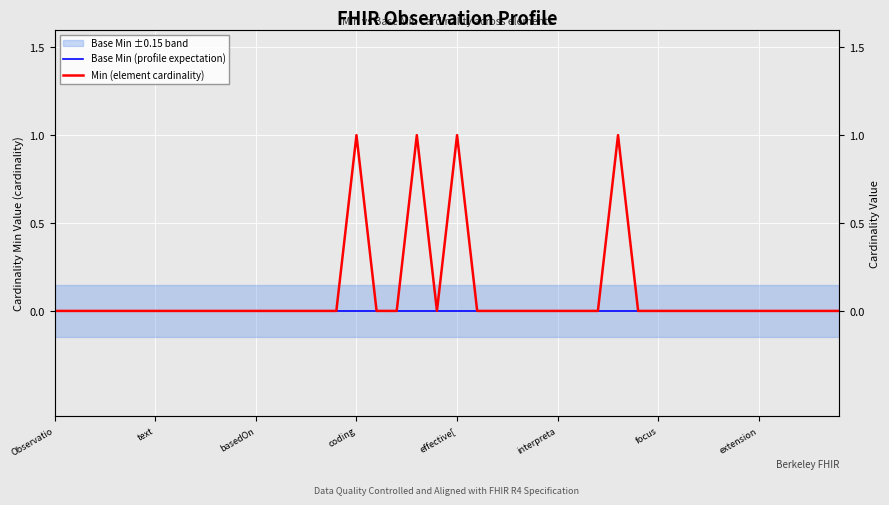

Does the chart display data point markers on the line(s)?

No